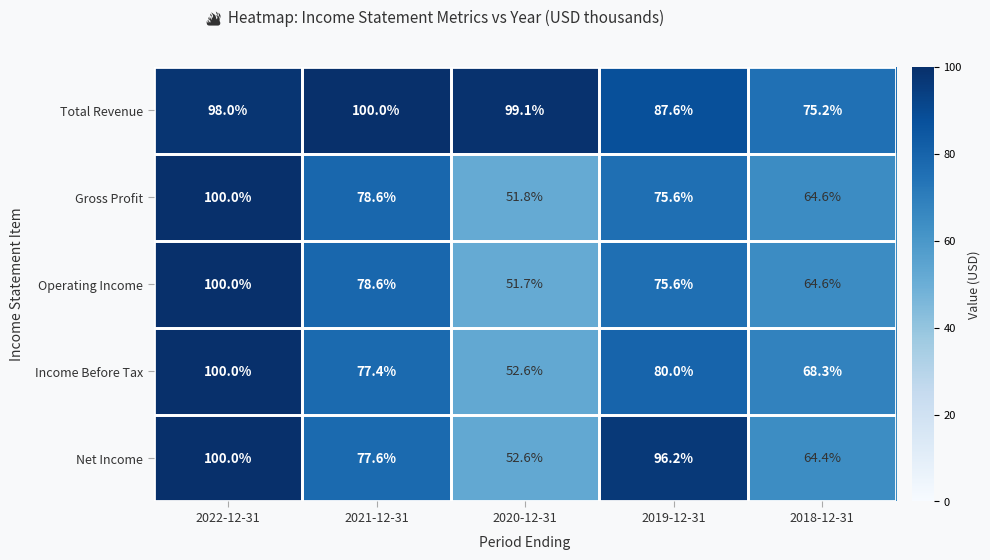

Which series changed the most between 2022-12-31 and 2020-12-31?

Operating Income